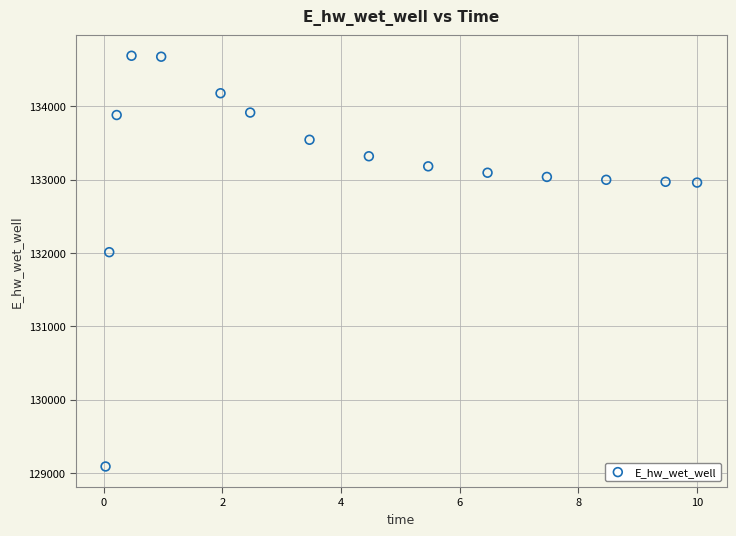

What Y value in the scatter plot is closest to 131889?

132010.8